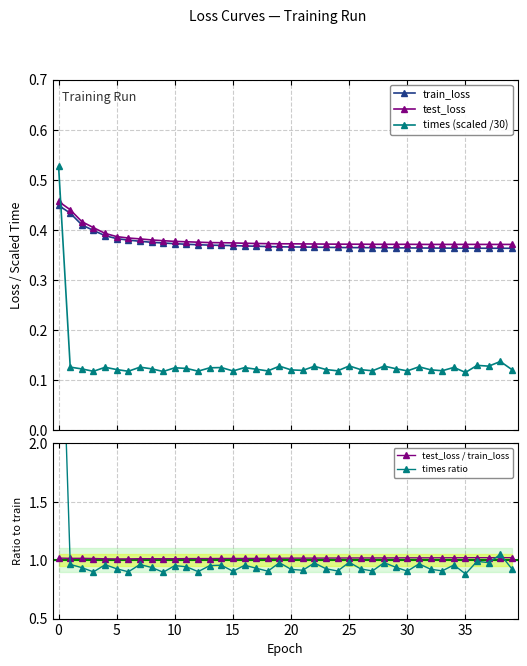

Count the number of data series in this chart.

5